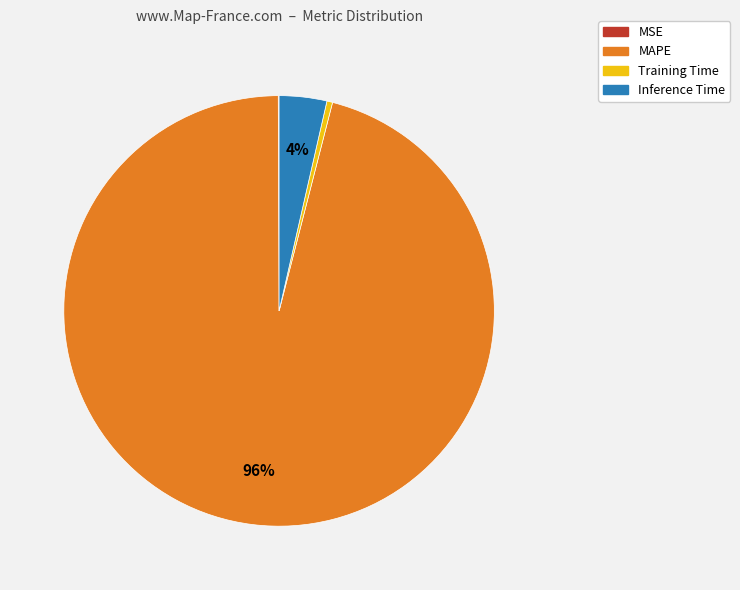

What is the largest slice in the pie chart?

MAPE